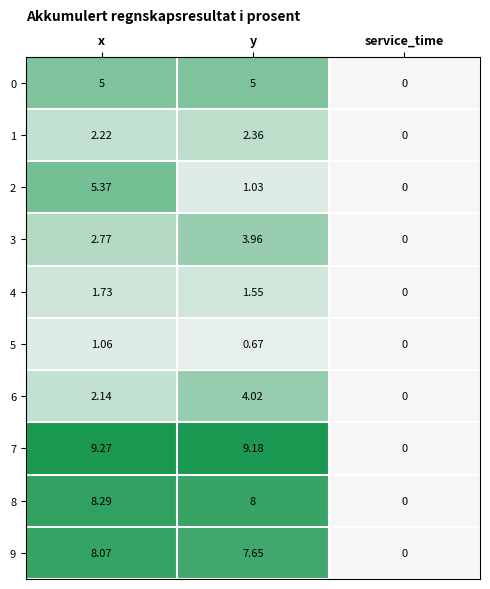

Which category has the lowest value across all series?

service_time